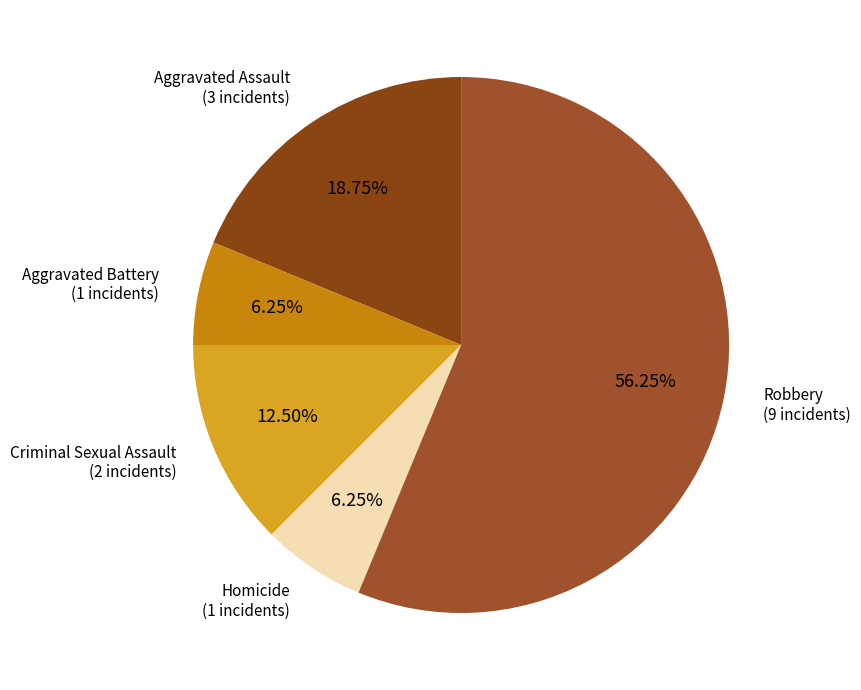

What portion of the pie excludes Robbery?

43.8%